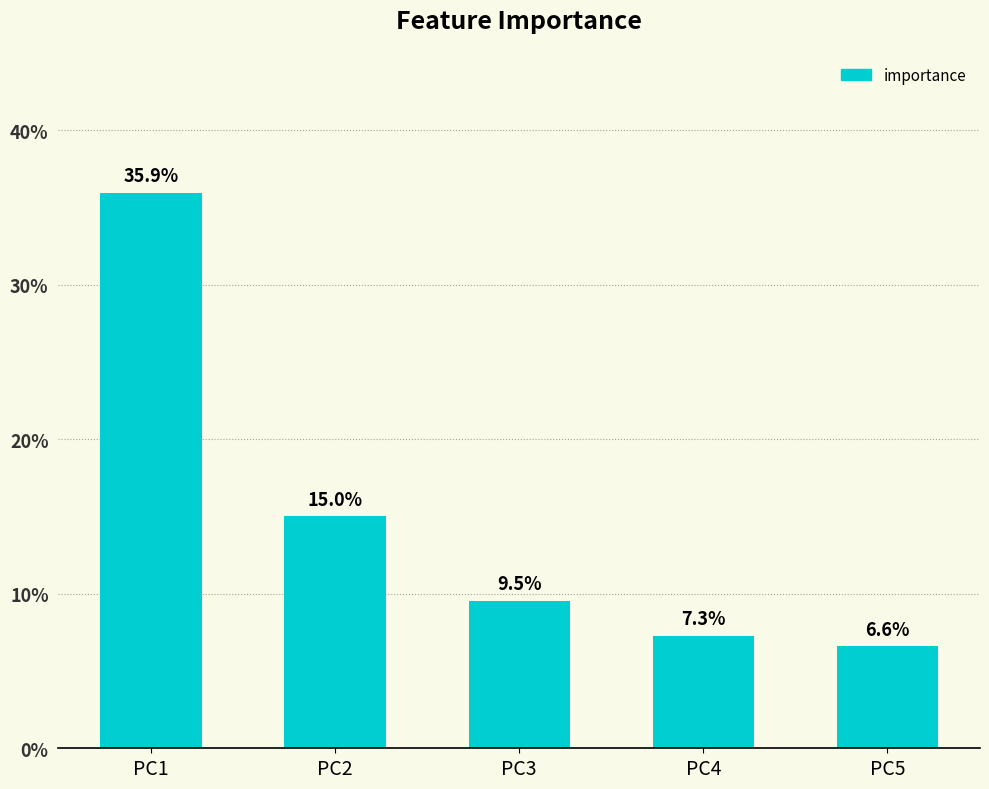

Does the chart contain any negative values?

No